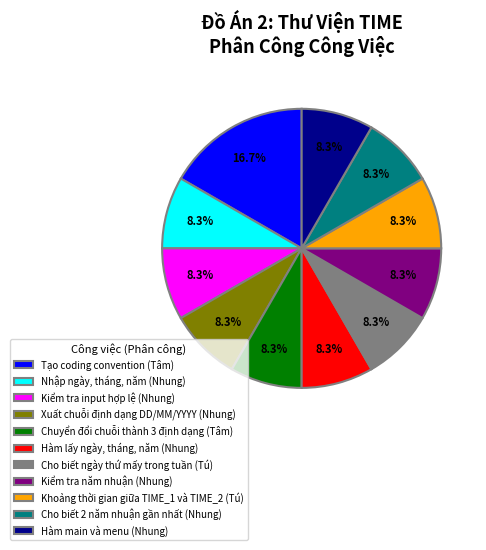

What is the largest slice in the pie chart?

Tạo coding convention